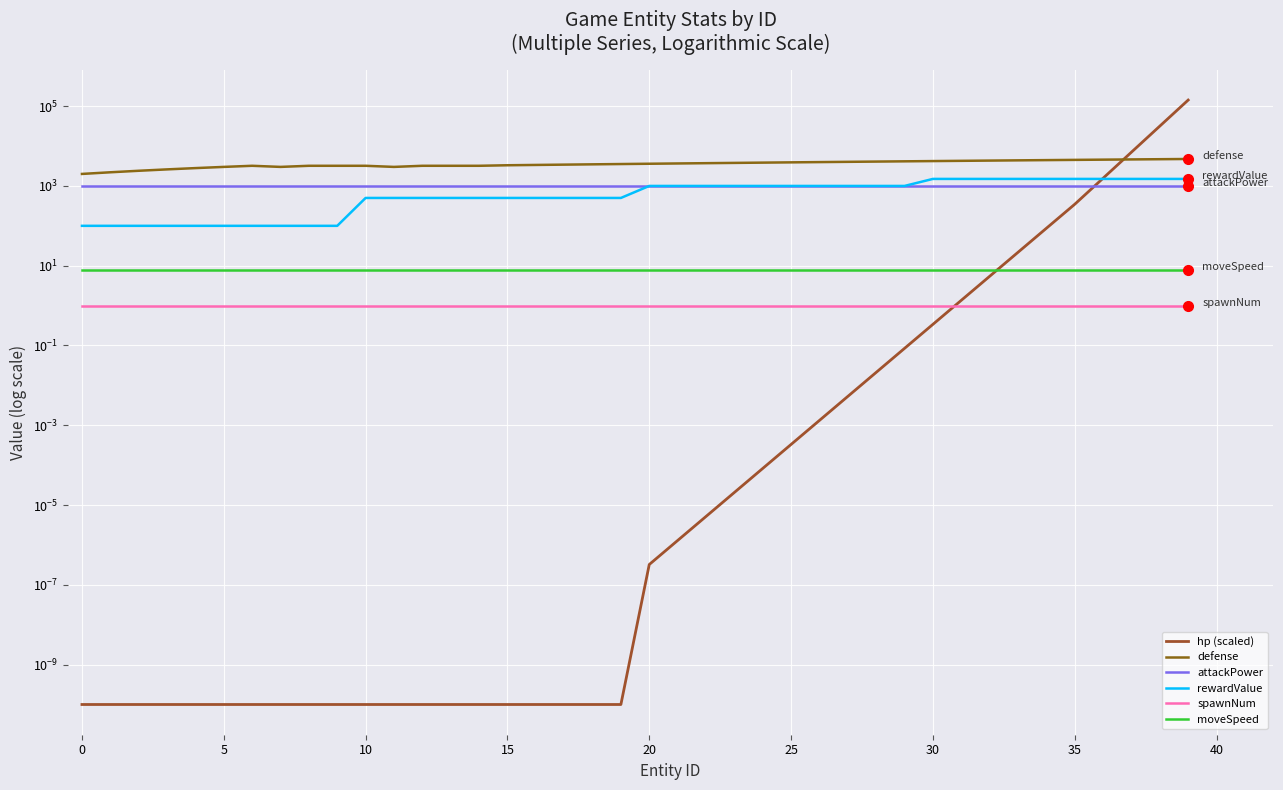

Which series has the widest spread of values?

hp (scaled)